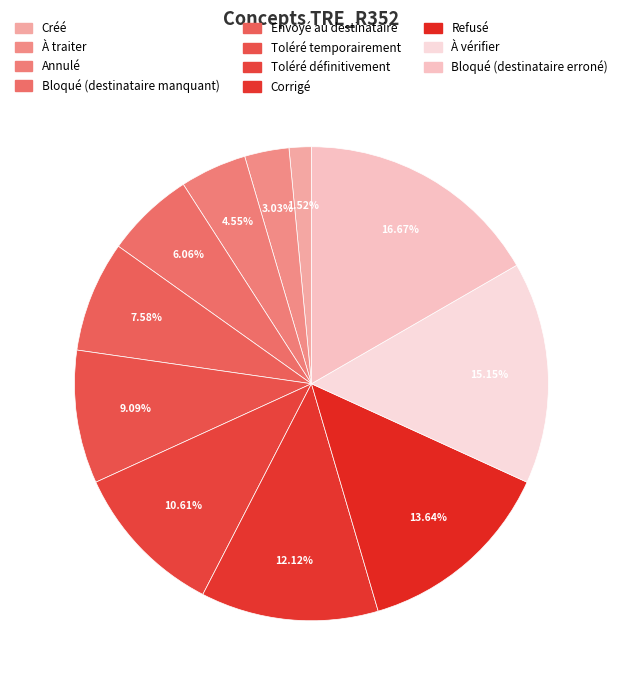

Approximately how many times larger is the value at Bloqué (destinataire erroné) compared to À traiter?

5.5